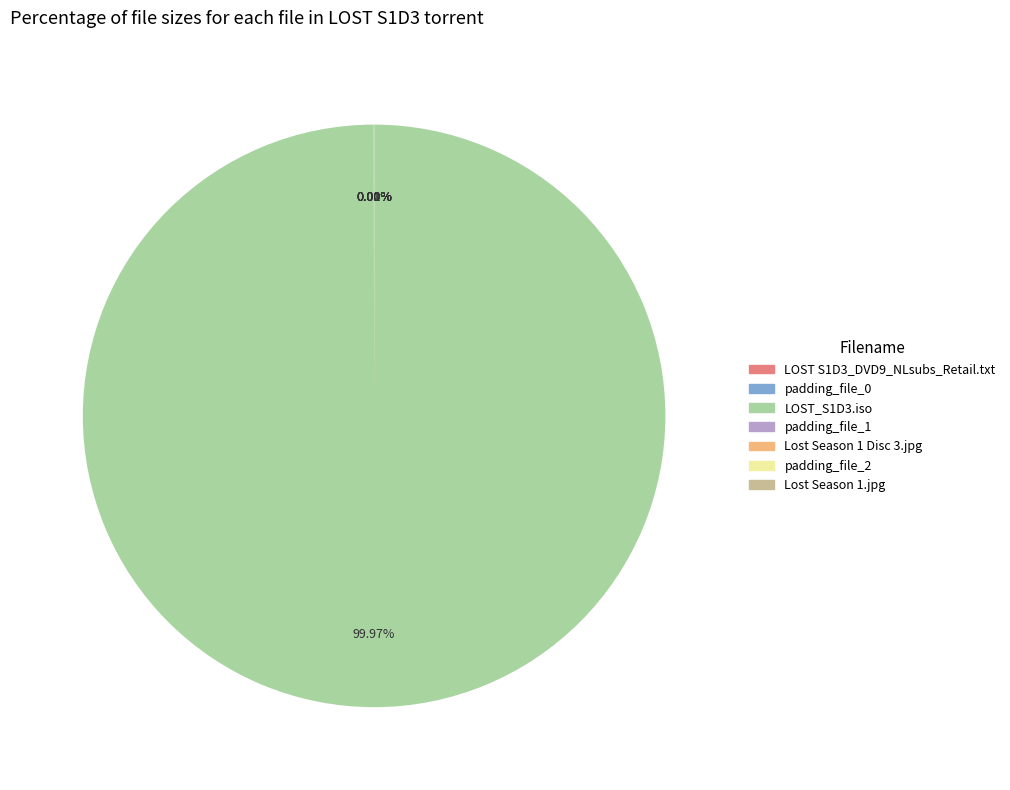

Does any single category account for the majority?

Yes